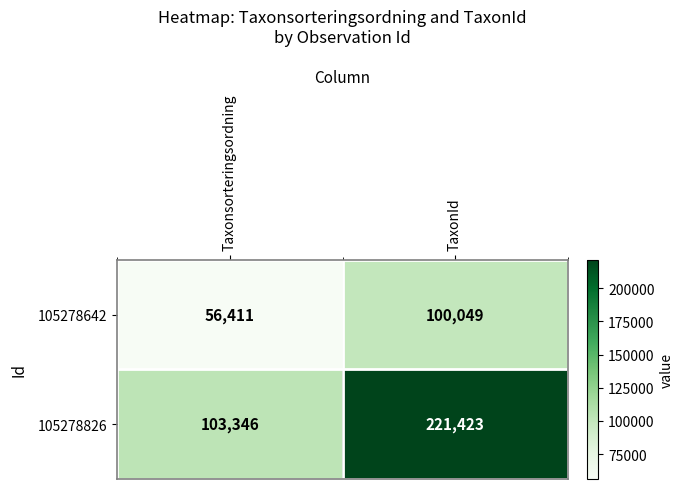

What is the difference between the highest and lowest values at Taxonsorteringsordning?

46935